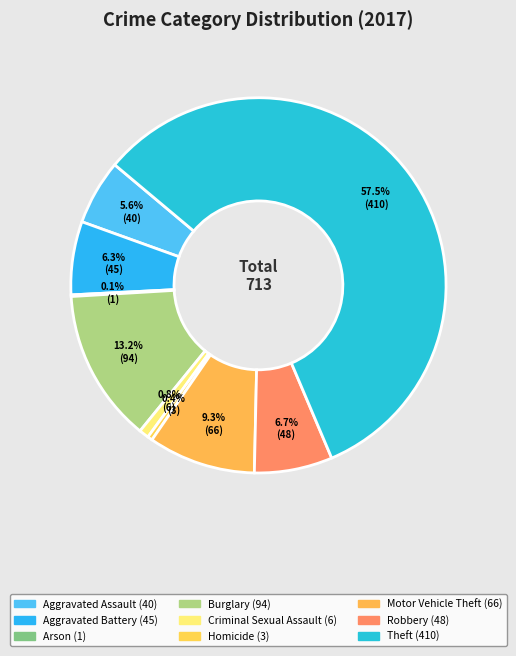

Which category accounts for the majority?

Theft